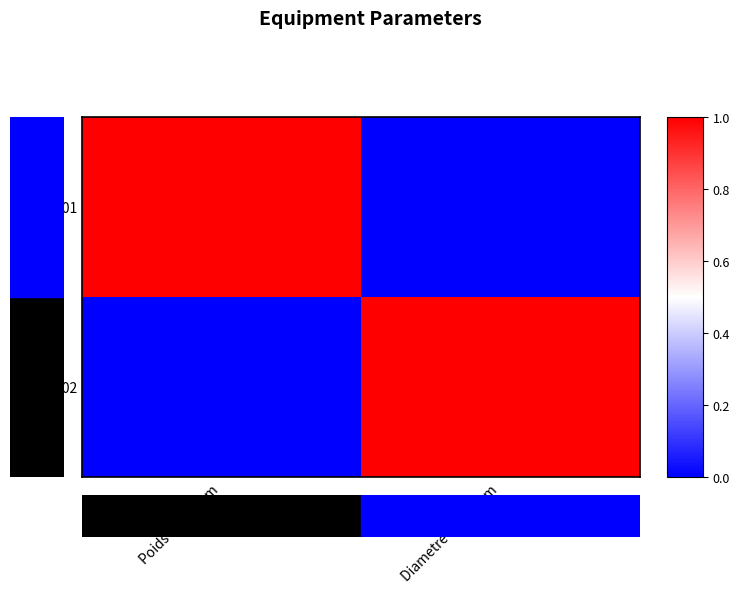

How many distinct data groups are displayed?

2